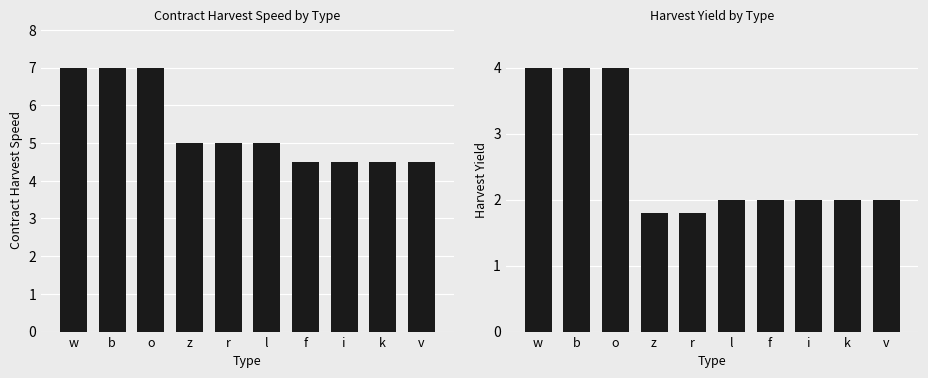

How many data points in harvest_yield are above 2?

3